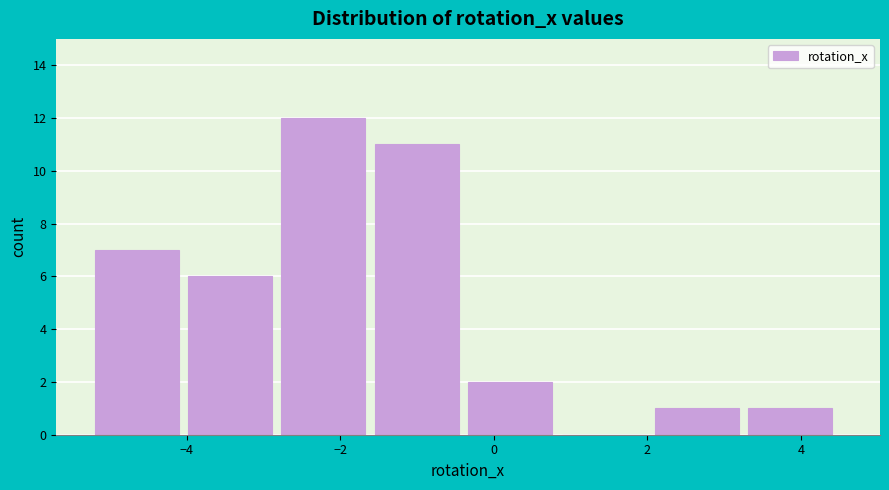

How tall is the bar that spans -0.4 to 0.8 on the x-axis? Neither the bar edges nor the heights are printed on the chart, so give them approximately, as read against the axes.

2